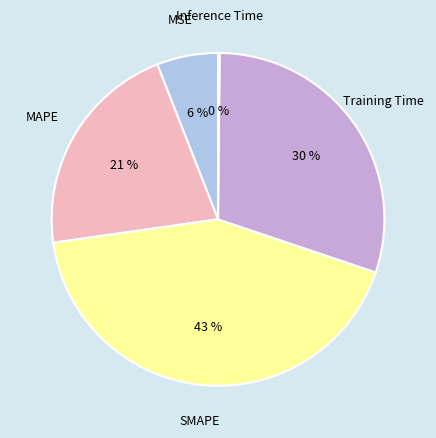

Is MSE the majority of the pie?

No